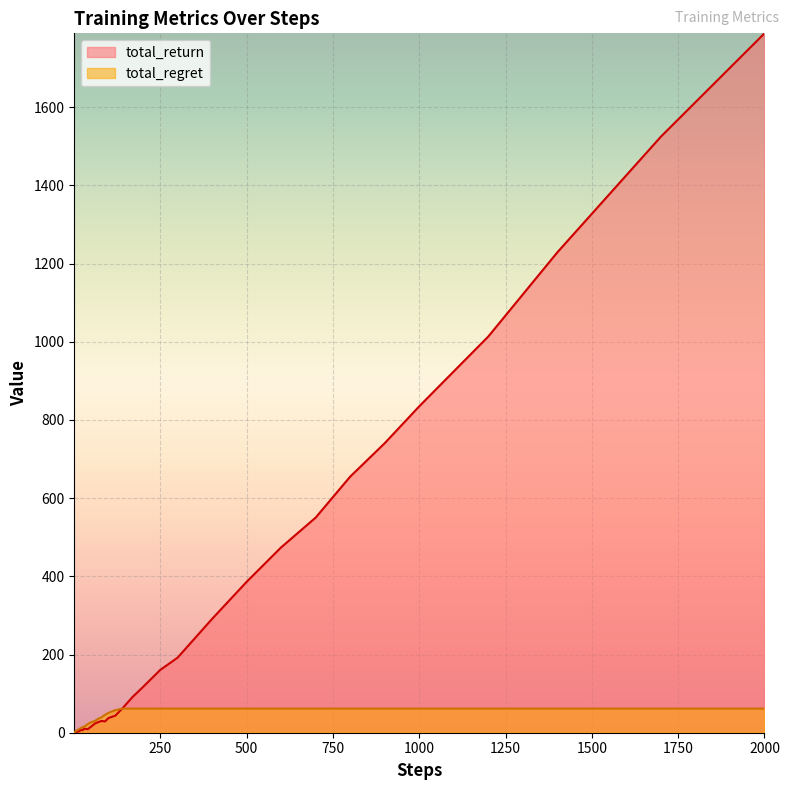

At how many categories does at least one series exceed 648?

7